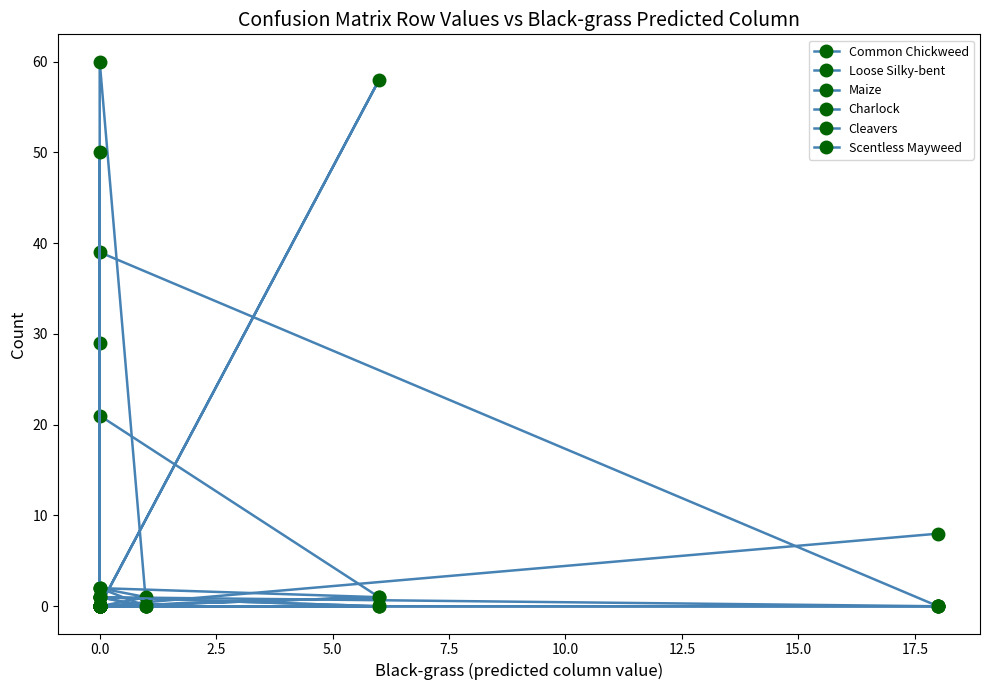

True or false: Scentless Mayweed and Loose Silky-bent cross at least once.

False